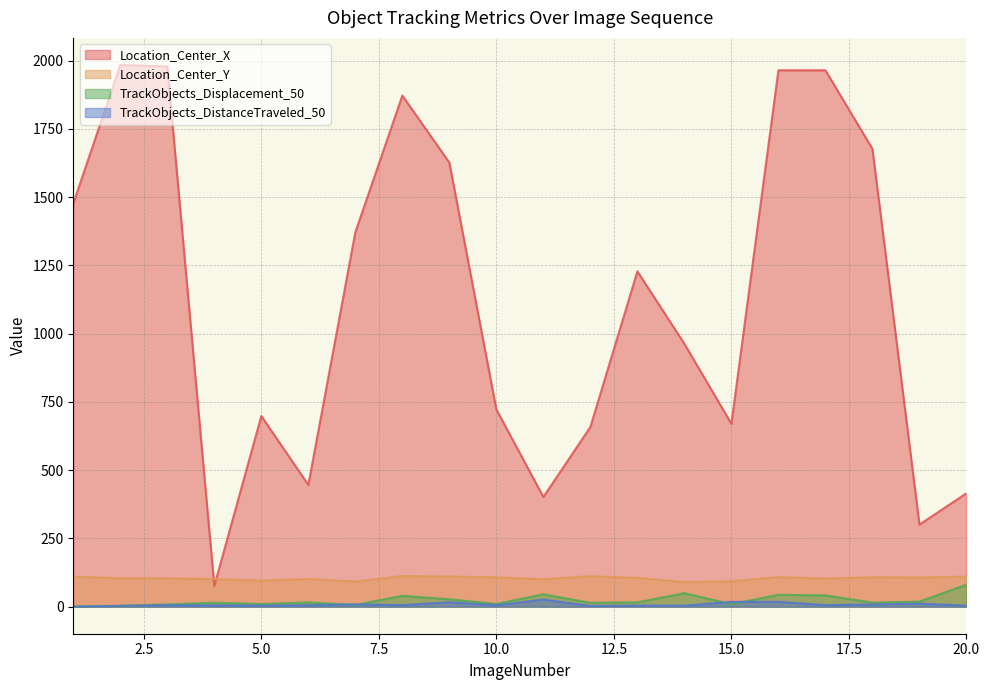

What is the sum of the Location_Center_X values at 5 and 18?

2375.4